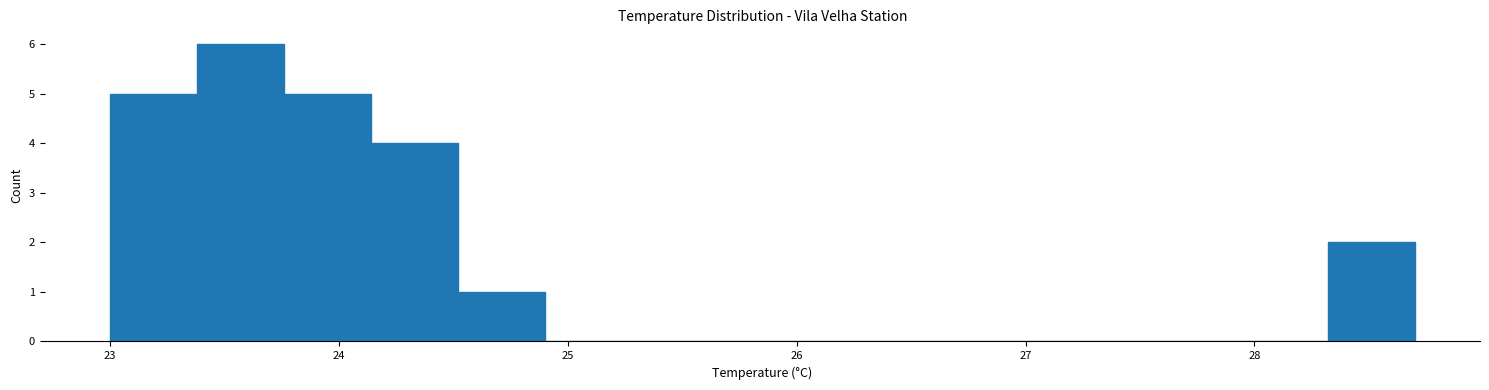

Read against the x-axis, roughly where is the centre of the tallest bar?

23.6